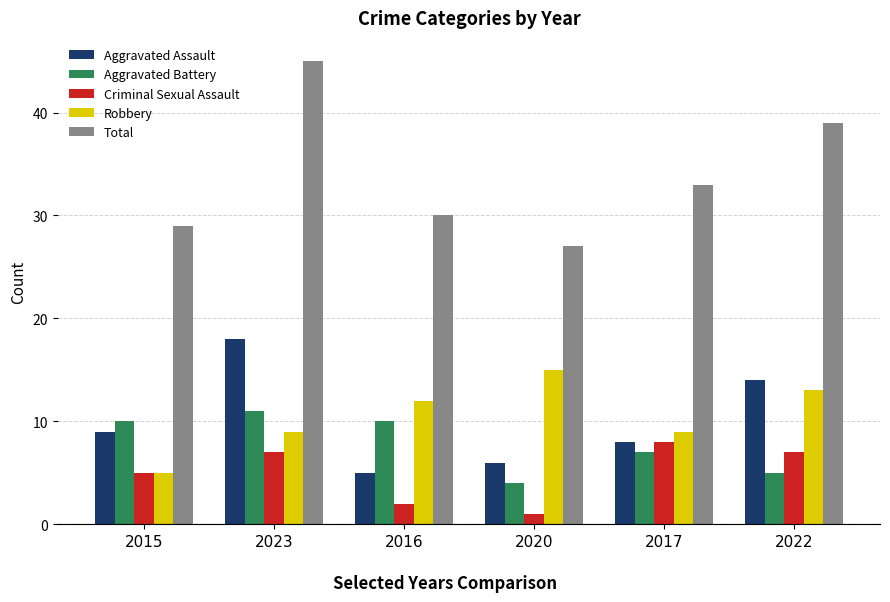

Reading right to left, extract all data points from this chart.

Aggravated Assault: 14	8	6	5	18	9
Aggravated Battery: 5	7	4	10	11	10
Criminal Sexual Assault: 7	8	1	2	7	5
Robbery: 13	9	15	12	9	5
Total: 39	33	27	30	45	29